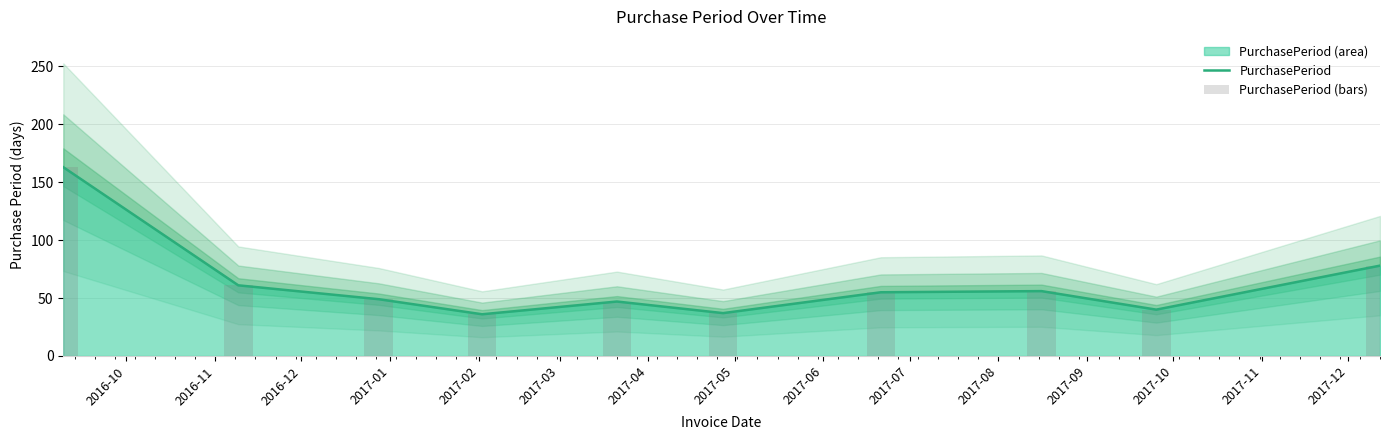

What is the minimum value shown in the chart?

36